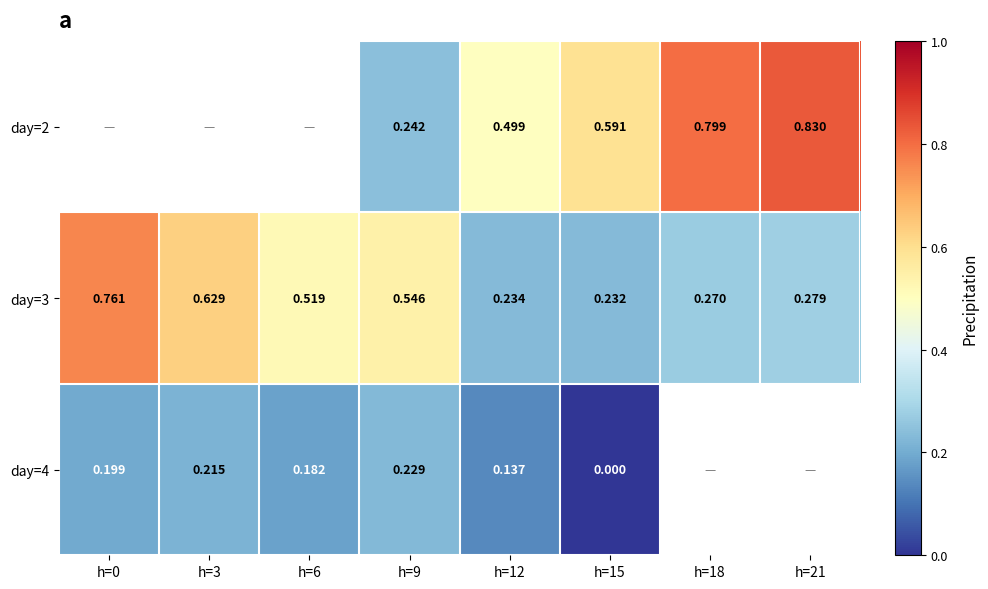

At which label is day=3 closest to 0?

h=15